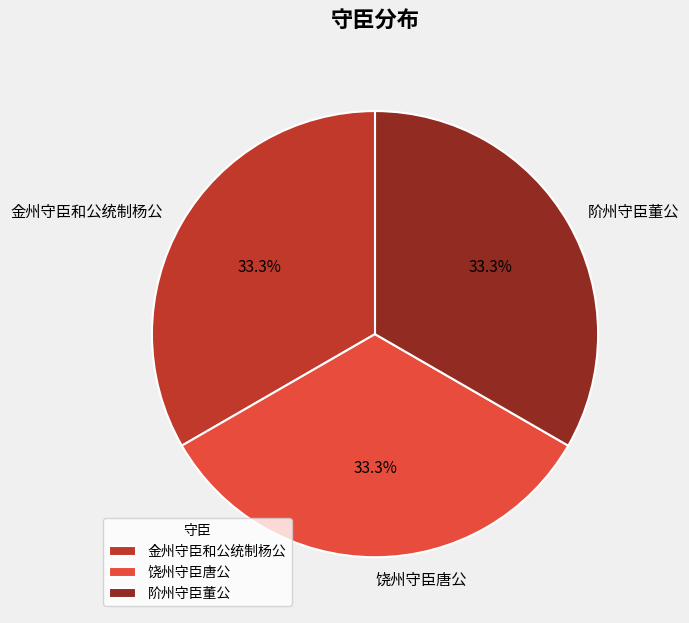

How much of the chart is everything except 阶州守臣董公?

66.7%